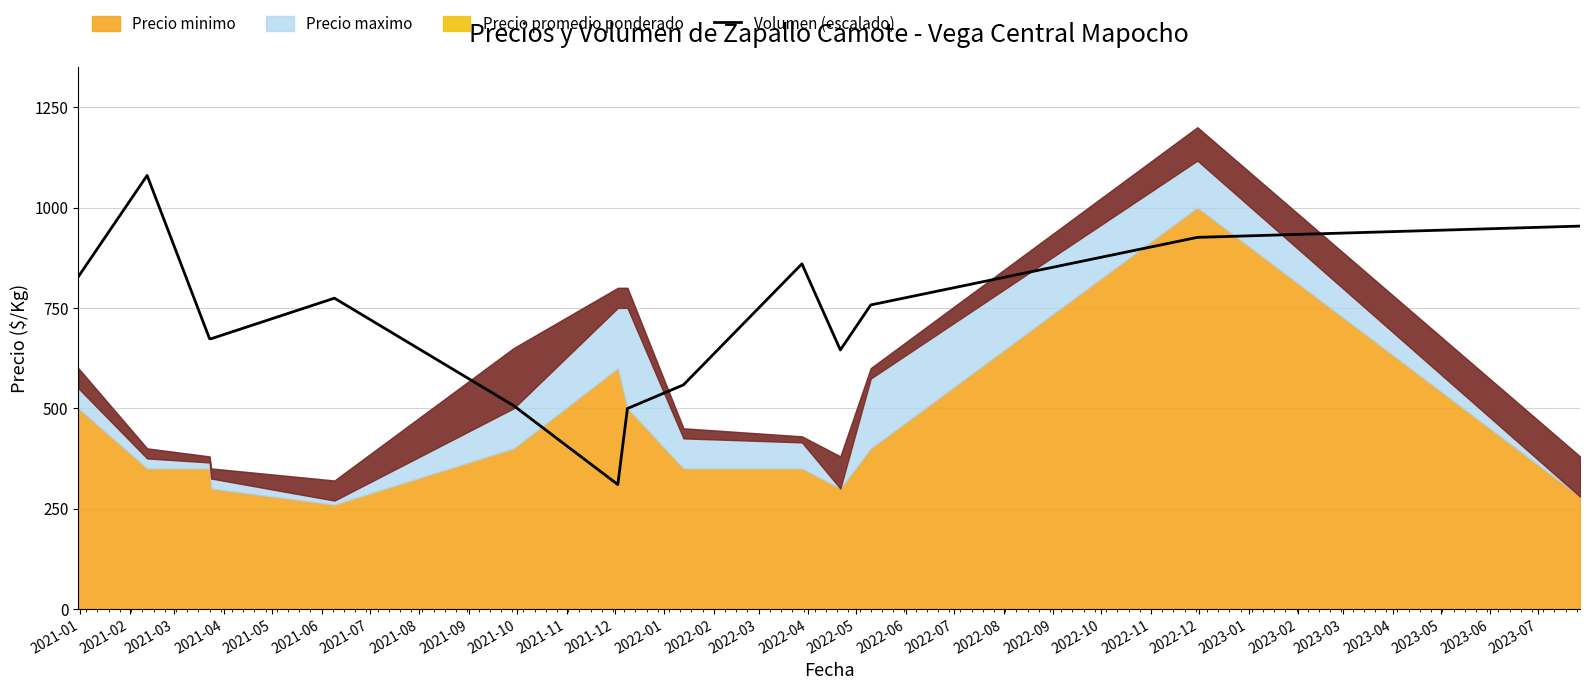

Reading left to right, extract all data points from this chart.

827.5	1080.0	673.2	673.2	774.2	506.3	310.0	499.3	558.2	859.8	645.2	757.4	925.7	953.8